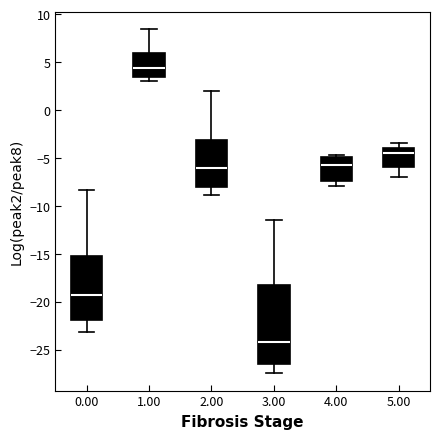

Comparing the boxes themselves (not the whiskers), which one is the tallest?

3.00